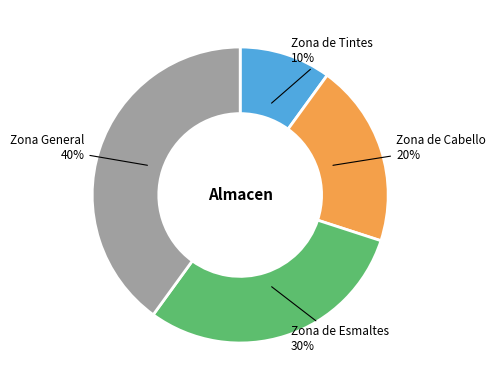

How many segments does this pie chart have?

4